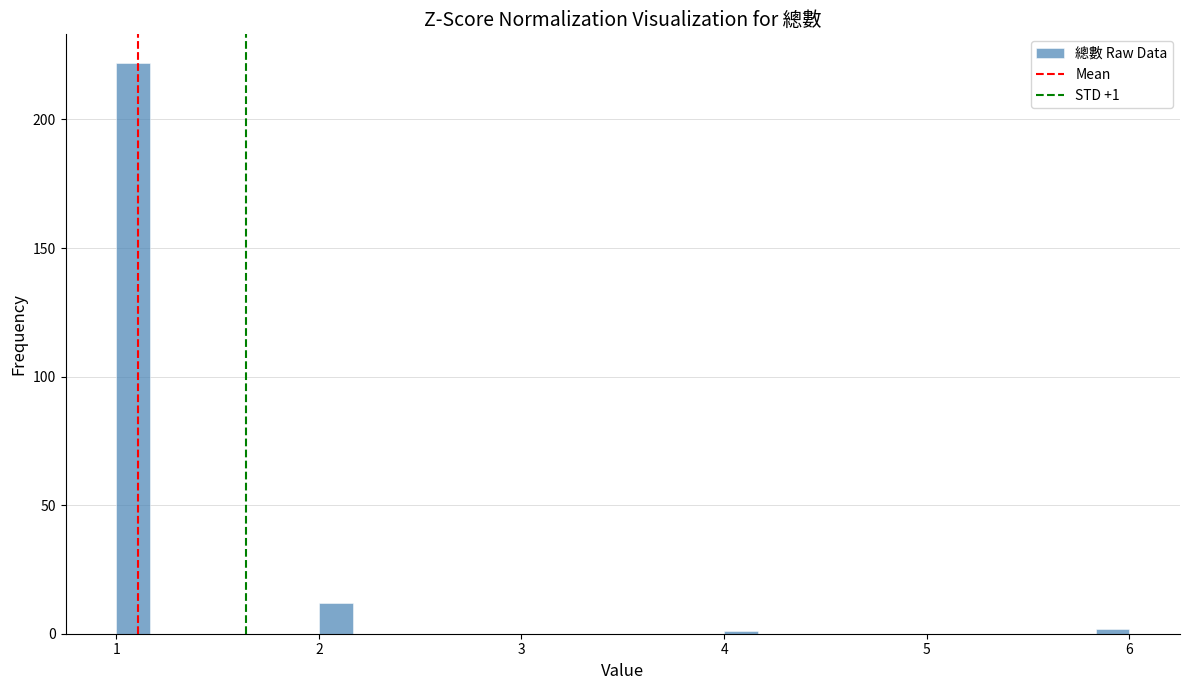

Read against the x-axis, roughly where is the centre of the tallest bar?

1.1